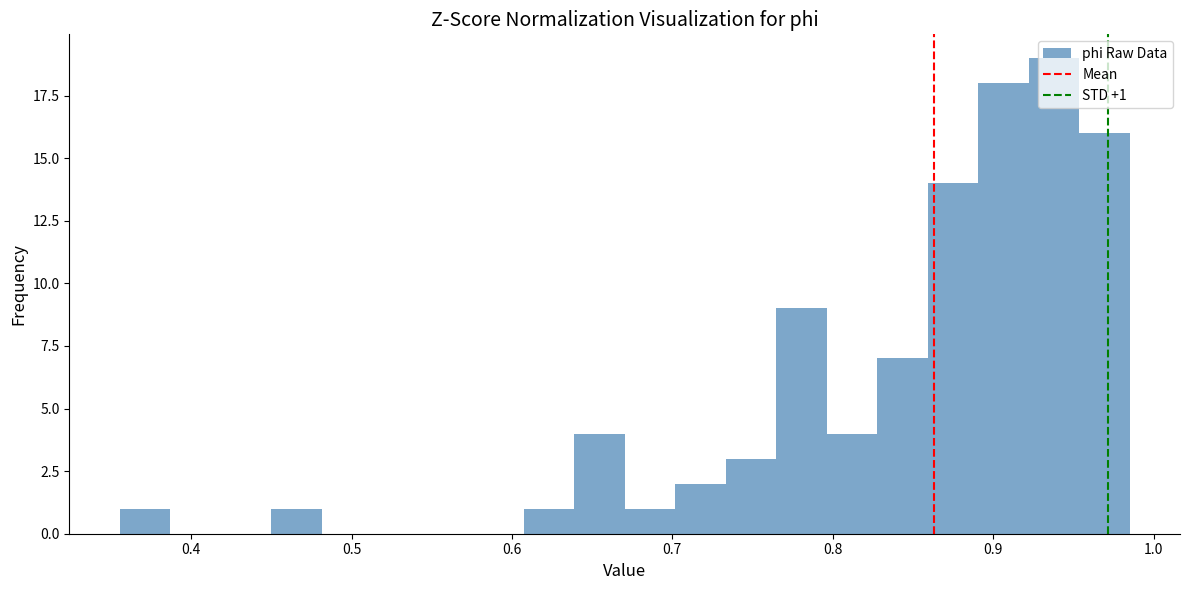

Around what value on the x-axis is the tallest bar? Give the approximate position of its centre, as read against the axis.

0.94